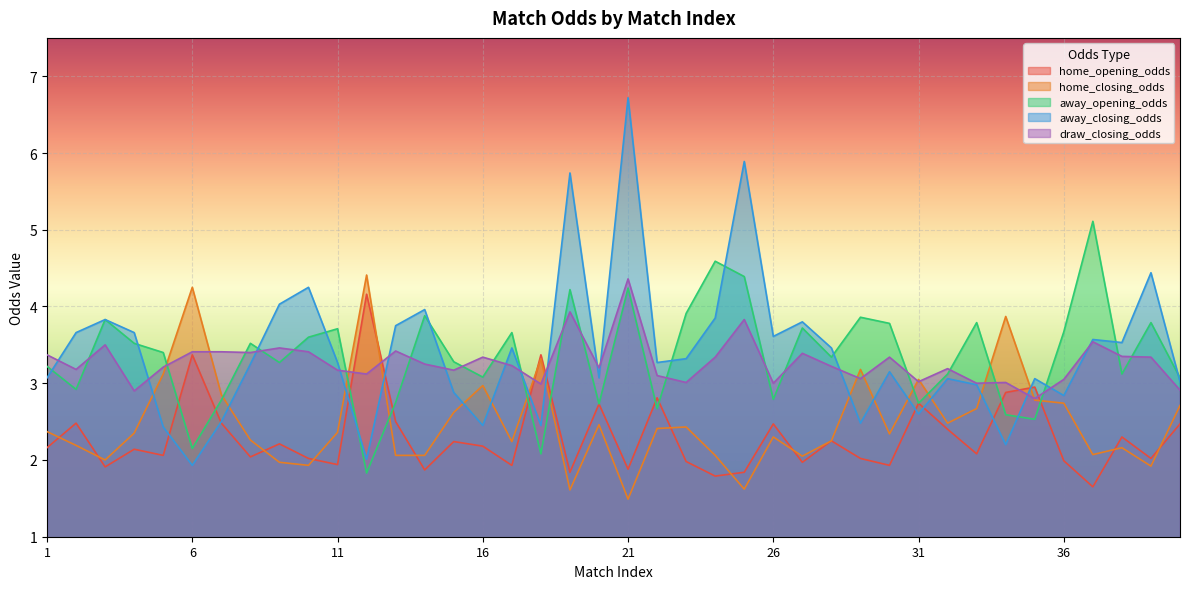

Reading left to right, list all the values displayed in this chart.

home_opening_odds: 2.2	2.5	1.9	2.1	2.1	3.4	2.5	2.0	2.2	2.0	1.9	4.2	2.5	1.9	2.2	2.2	1.9	3.4	1.8	2.7	1.9	2.8	2.0	1.8	1.8	2.5	2.0	2.2	2.0	1.9	2.7	2.4	2.1	2.9	3.0	2.0	1.6	2.3	2.0	2.5
home_closing_odds: 2.4	2.2	2.0	2.4	3.1	4.2	2.9	2.3	2.0	1.9	2.4	4.4	2.1	2.1	2.6	3.0	2.2	3.3	1.6	2.5	1.5	2.4	2.4	2.1	1.6	2.3	2.0	2.2	3.2	2.3	3.0	2.5	2.7	3.9	2.8	2.7	2.1	2.2	1.9	2.7
away_opening_odds: 3.2	2.9	3.8	3.5	3.4	2.1	2.8	3.5	3.3	3.6	3.7	1.8	2.8	3.9	3.3	3.1	3.7	2.1	4.2	2.7	4.2	2.7	3.9	4.6	4.4	2.8	3.7	3.3	3.9	3.8	2.7	3.1	3.8	2.6	2.5	3.7	5.1	3.1	3.8	3.1
away_closing_odds: 3.1	3.7	3.8	3.7	2.4	1.9	2.5	3.2	4.0	4.2	3.3	2.0	3.8	4.0	2.9	2.5	3.5	2.5	5.7	3.1	6.7	3.3	3.3	3.9	5.9	3.6	3.8	3.5	2.5	3.1	2.6	3.1	3.0	2.2	3.1	2.8	3.6	3.5	4.4	3.0
draw_closing_odds: 3.4	3.2	3.5	2.9	3.2	3.4	3.4	3.4	3.5	3.4	3.2	3.1	3.4	3.2	3.2	3.3	3.2	3.0	3.9	3.2	4.4	3.1	3.0	3.3	3.8	3.0	3.4	3.2	3.1	3.3	3.0	3.2	3.0	3.0	2.8	3.0	3.5	3.4	3.3	2.9